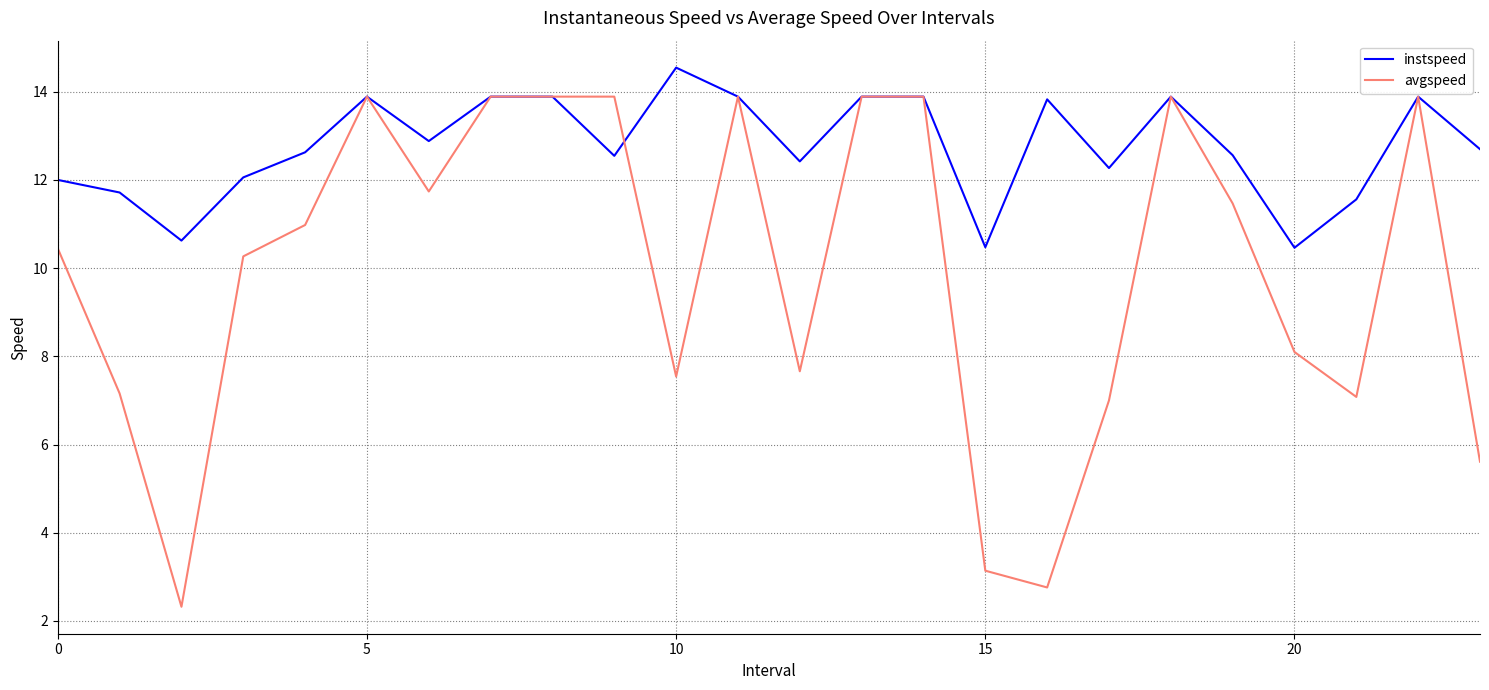

What is the minimum value for avgspeed?

2.3